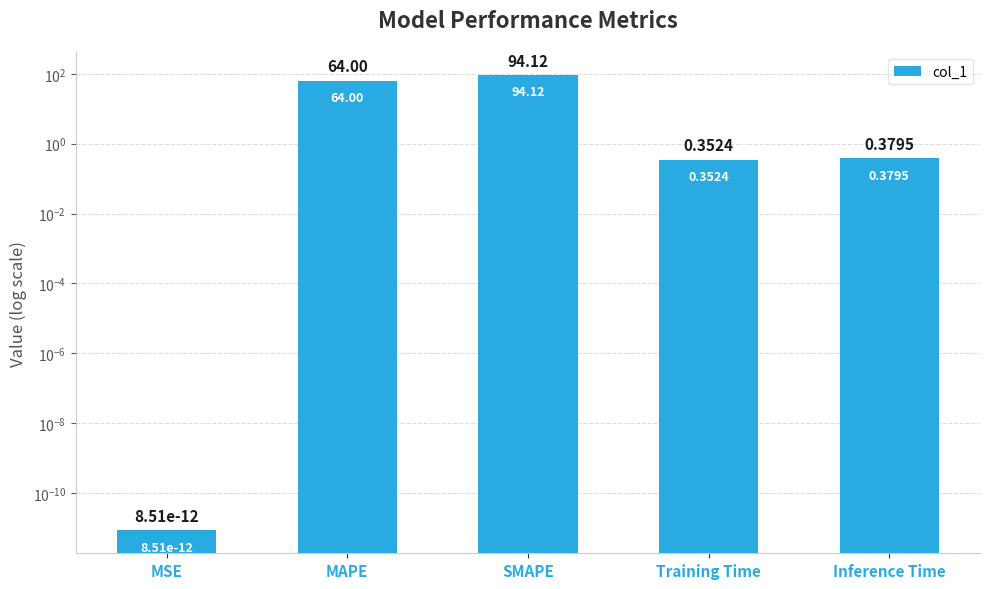

What is the label of the 4th bar from the left?

Training Time